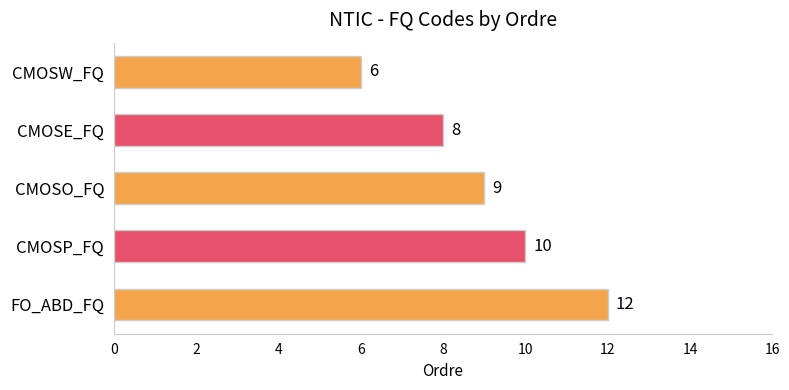

Count the values in the range 8 to 10.

3